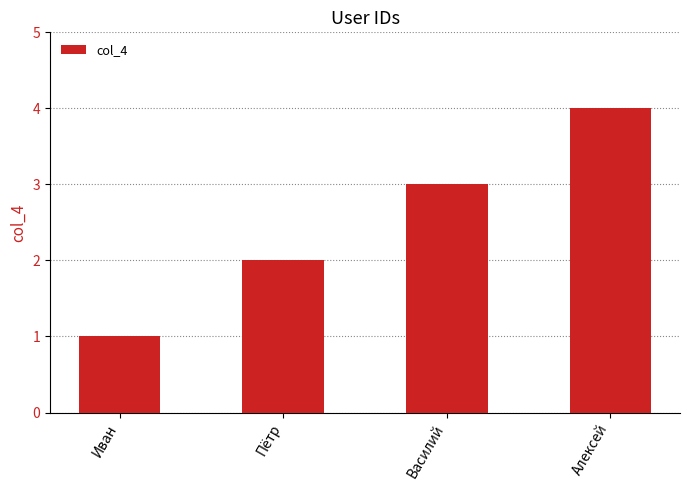

Rank the categories by value from highest to lowest.

Алексей, Василий, Пётр, Иван